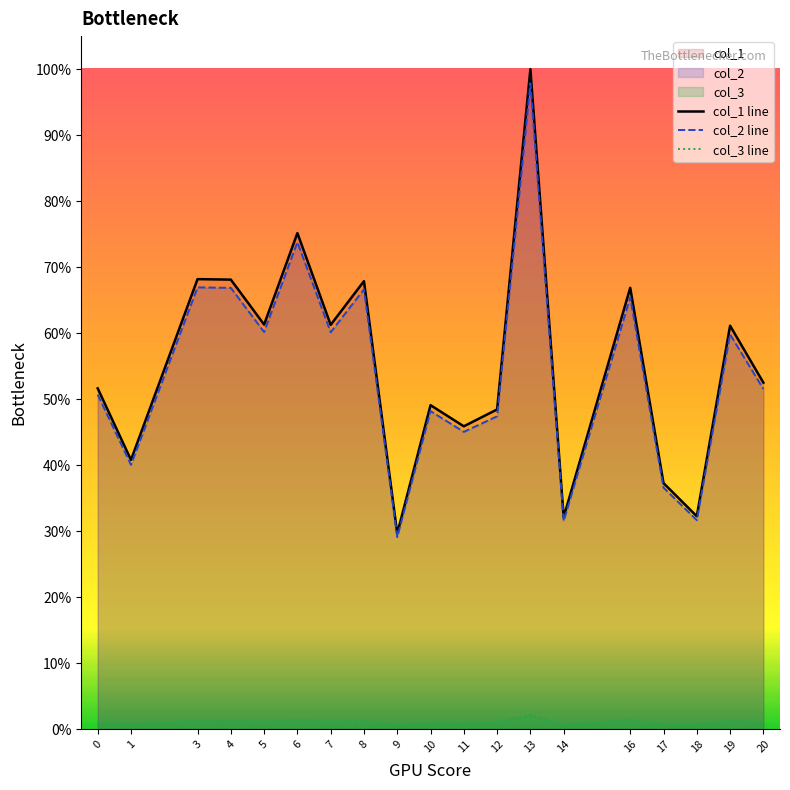

At how many categories does at least one series exceed 0?

19